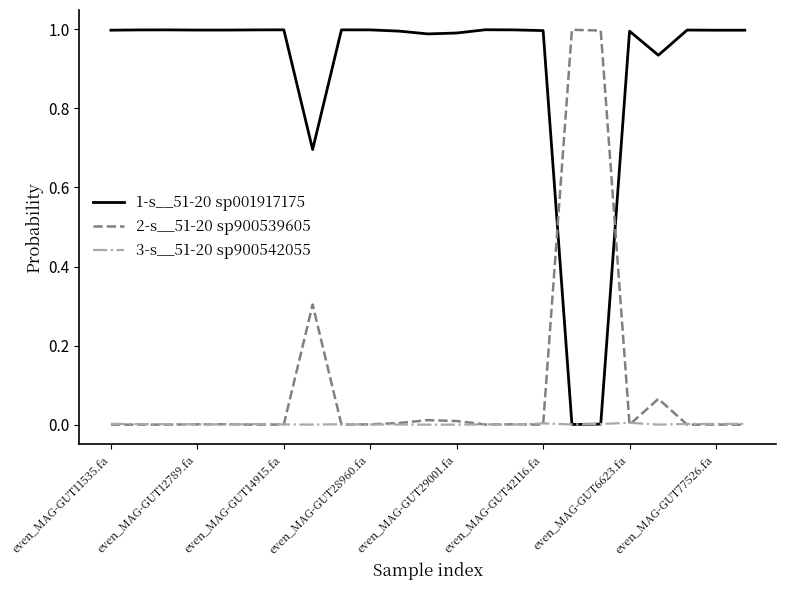

True or false: 3-s__51-20 sp900542055 has more than 1 interior local peaks.

True